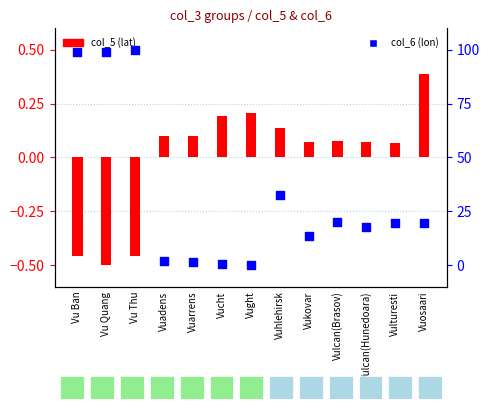

At which category is the sum across all series the highest?

Vu Thu